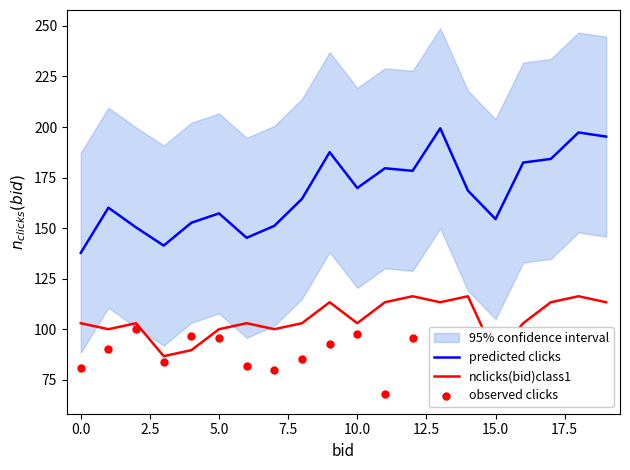

The value of predicted clicks at 0.0 is 137.8. True or false?

True